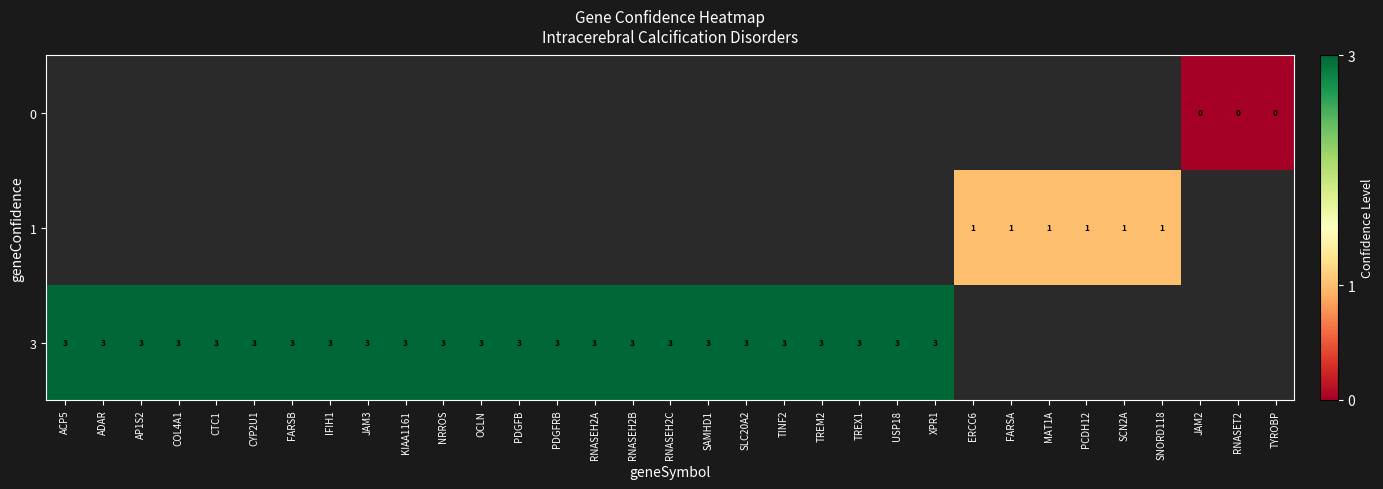

What is the sum of the 3 values at XPR1 and CTC1?

6